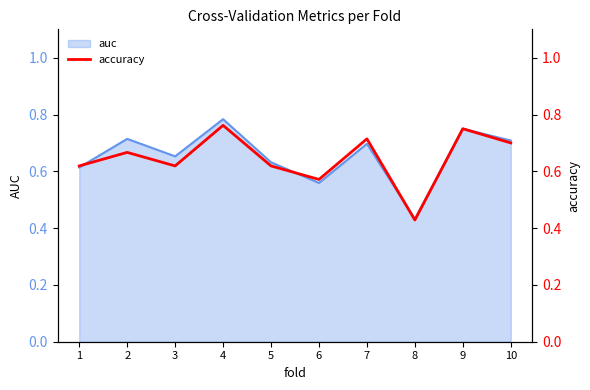

What is the sum of all values?

6.5